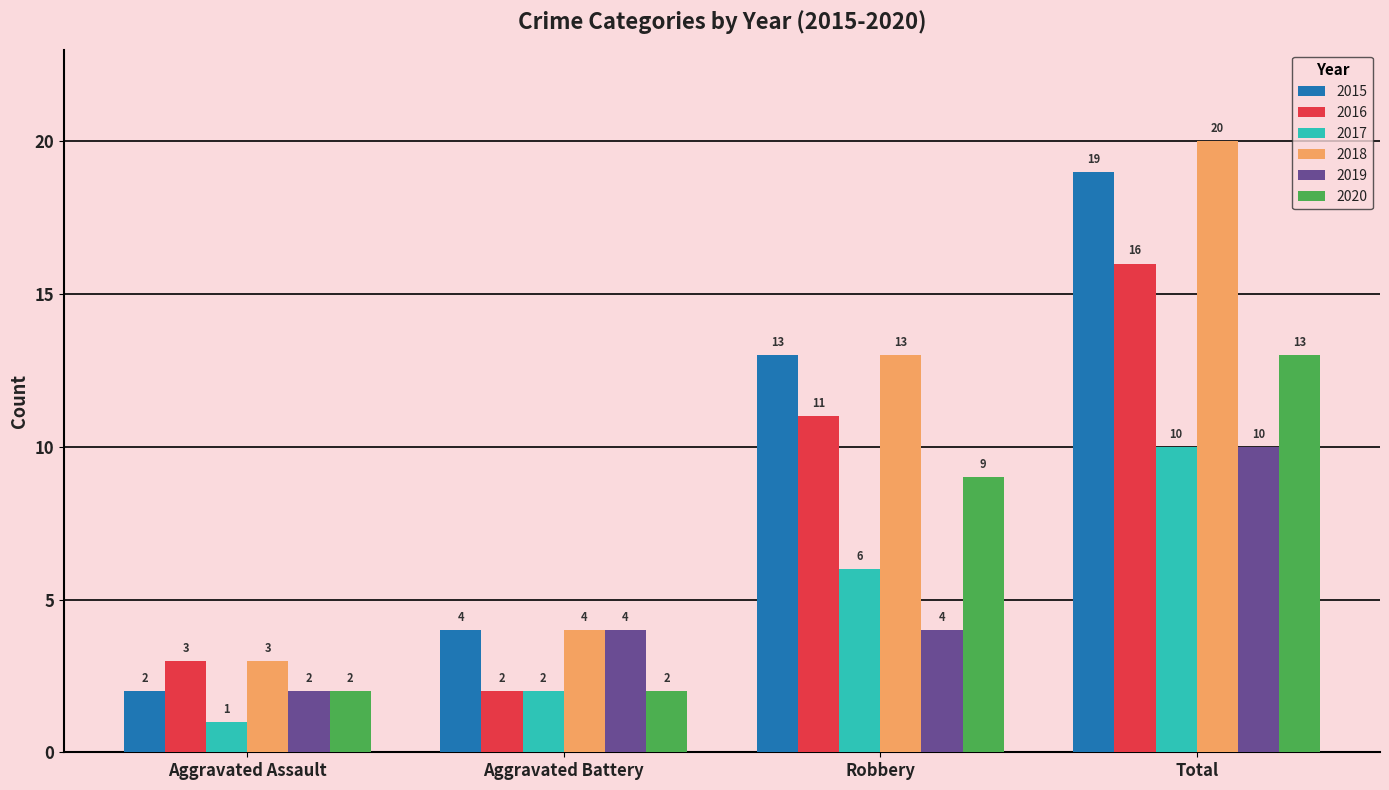

What is the difference between the 2020 values at Total and Robbery?

4